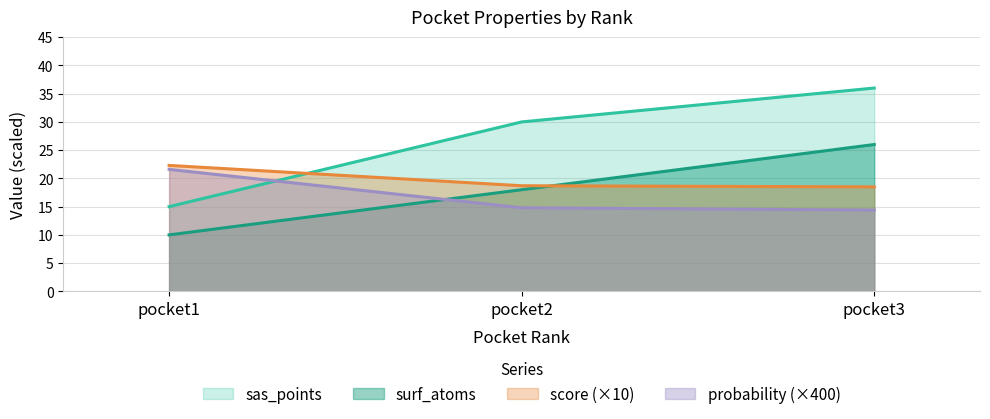

What is the sum of all surf_atoms values?

54.0